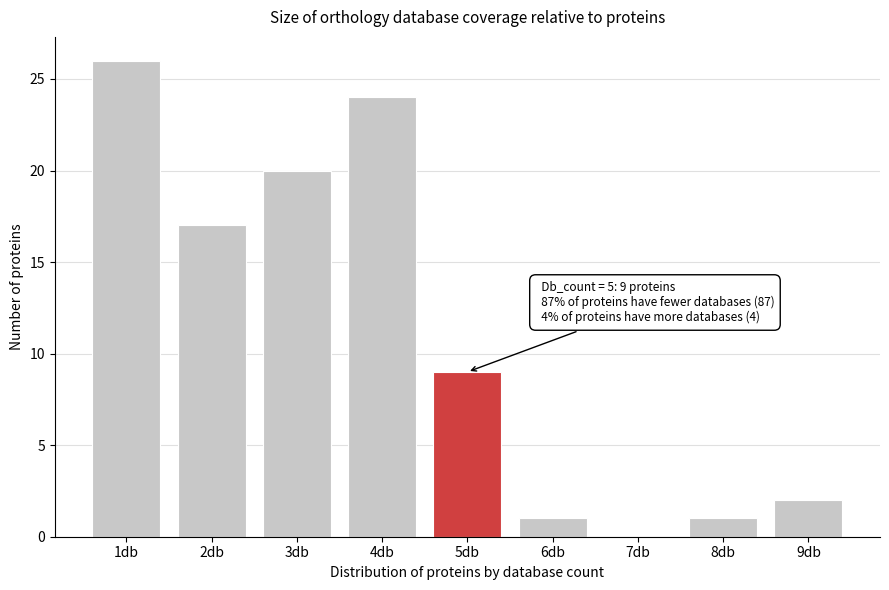

Reading left to right, extract all data points from this chart.

1db=26	2db=17	3db=20	4db=24	5db=9	6db=1	7db=0	8db=1	9db=2